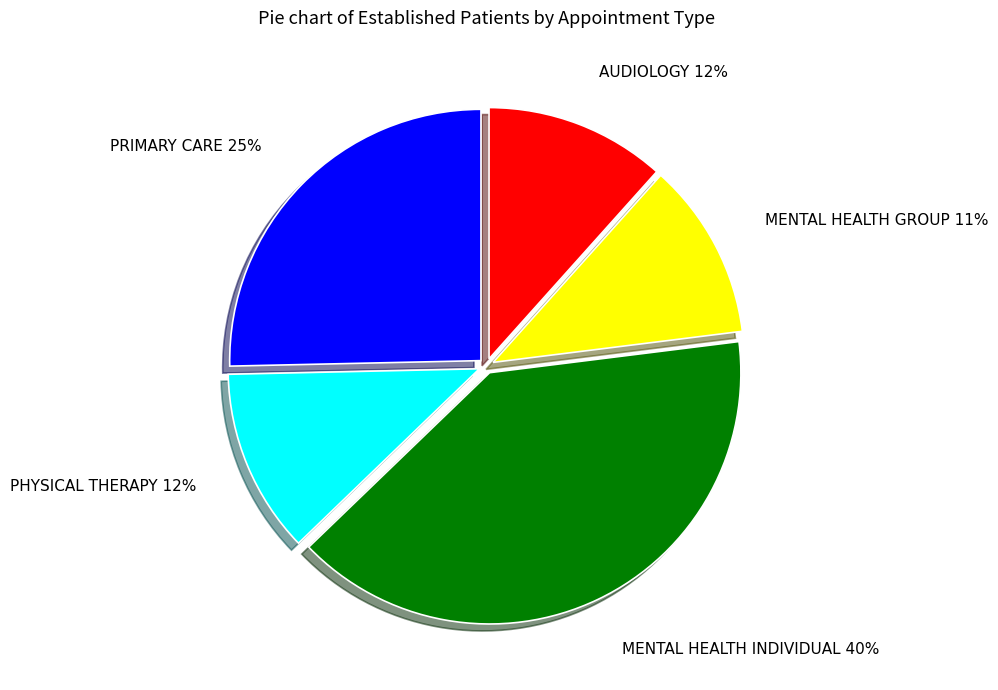

To the nearest percent, what is the combined percentage of PRIMARY CARE and MENTAL HEALTH INDIVIDUAL?

65%